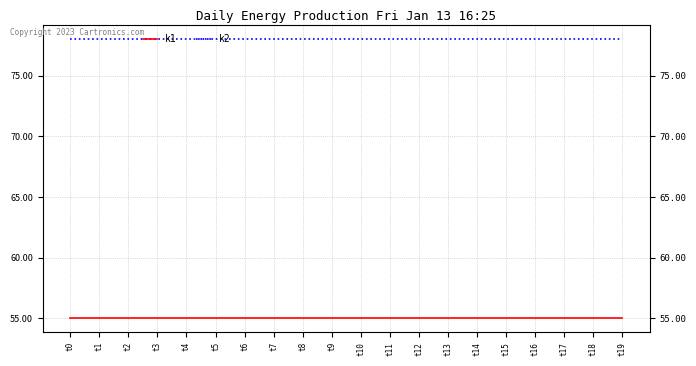

Reading left to right, what are all the values shown in this chart?

k1: 55	55	55	55	55	55	55	55	55	55	55	55	55	55	55	55	55	55	55	55
k2: 78	78	78	78	78	78	78	78	78	78	78	78	78	78	78	78	78	78	78	78